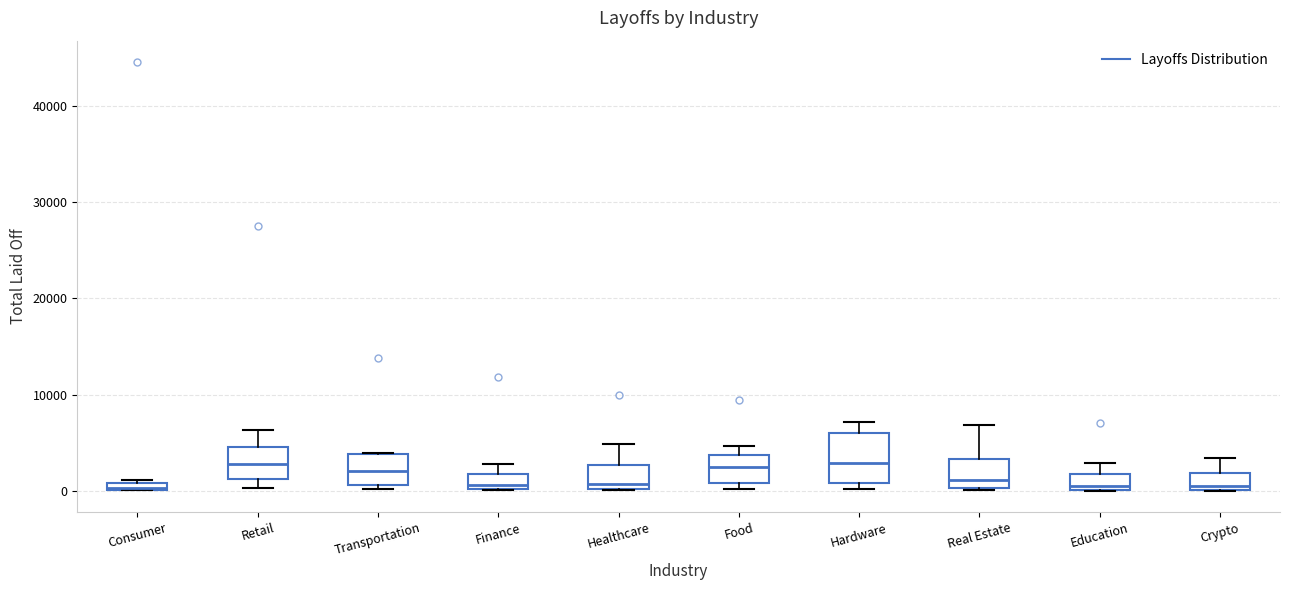

Where does the median line of the box for Retail sit on the y-axis? The values are not printed on the chart, so give them approximately, as read against the axis.

3000